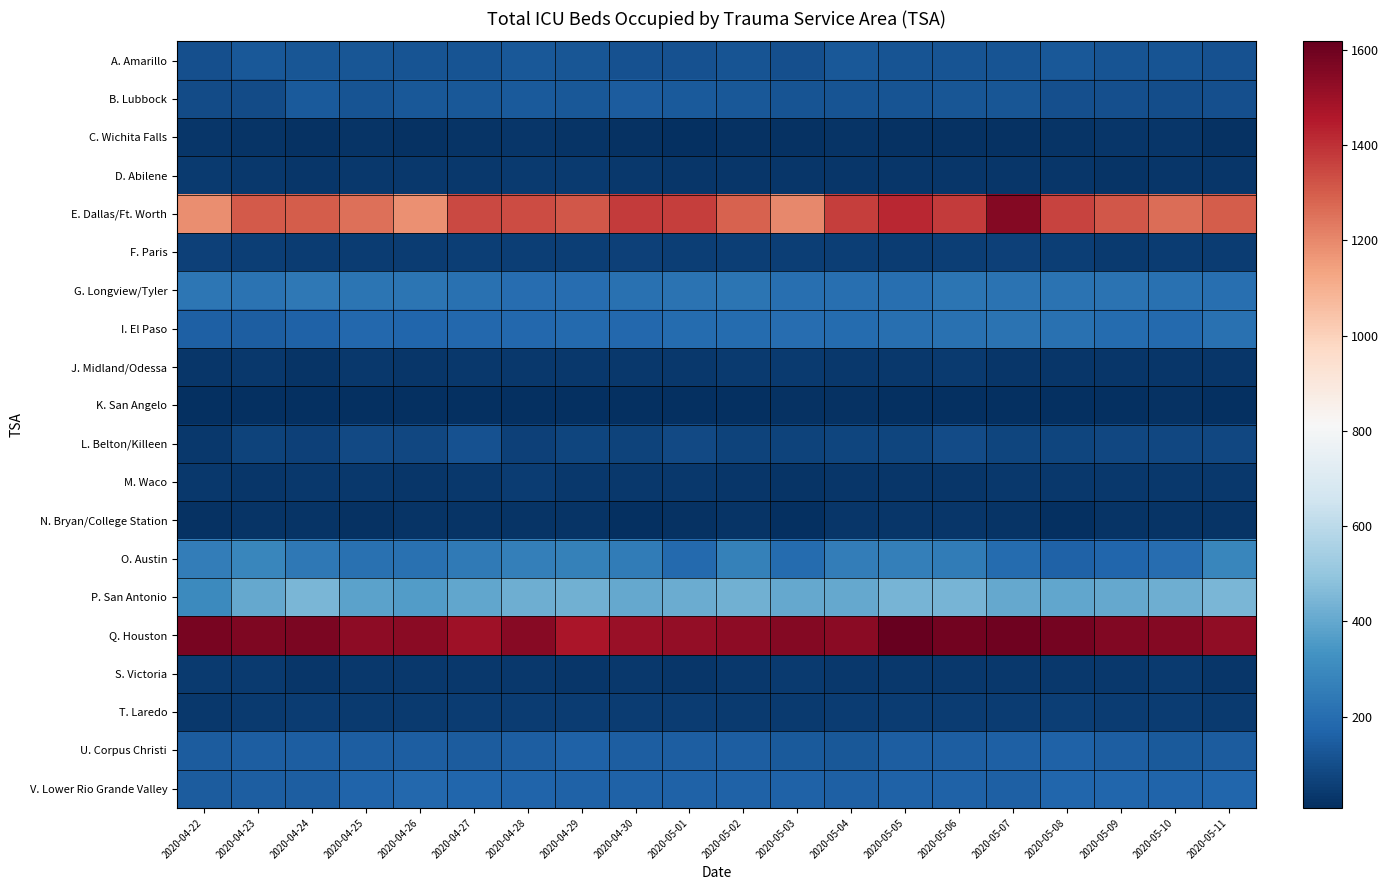

At which category is the sum across all series the highest?

2020-05-07